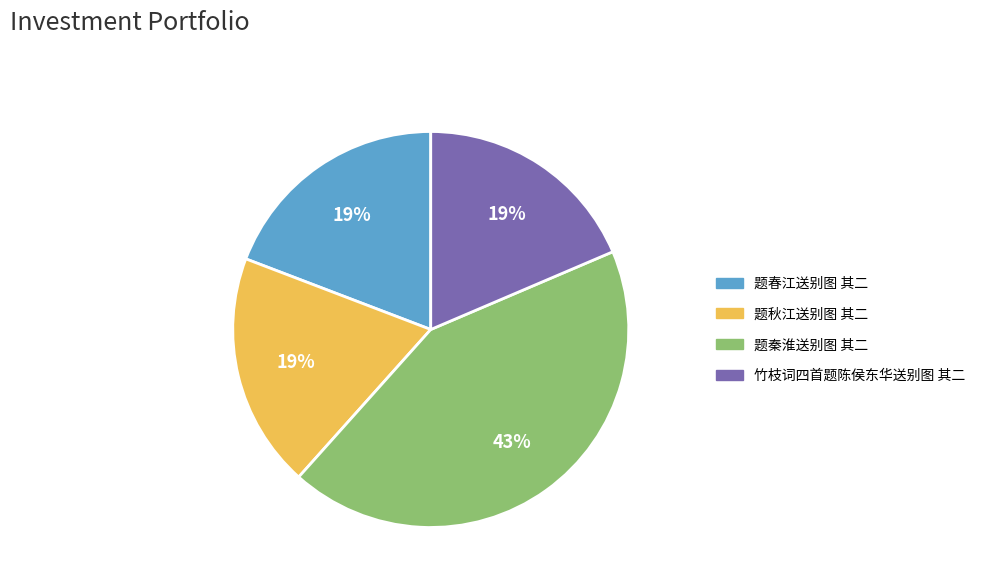

Approximately how many times larger is the value at 题秋江送别图 其二 compared to 题春江送别图 其二?

1.0